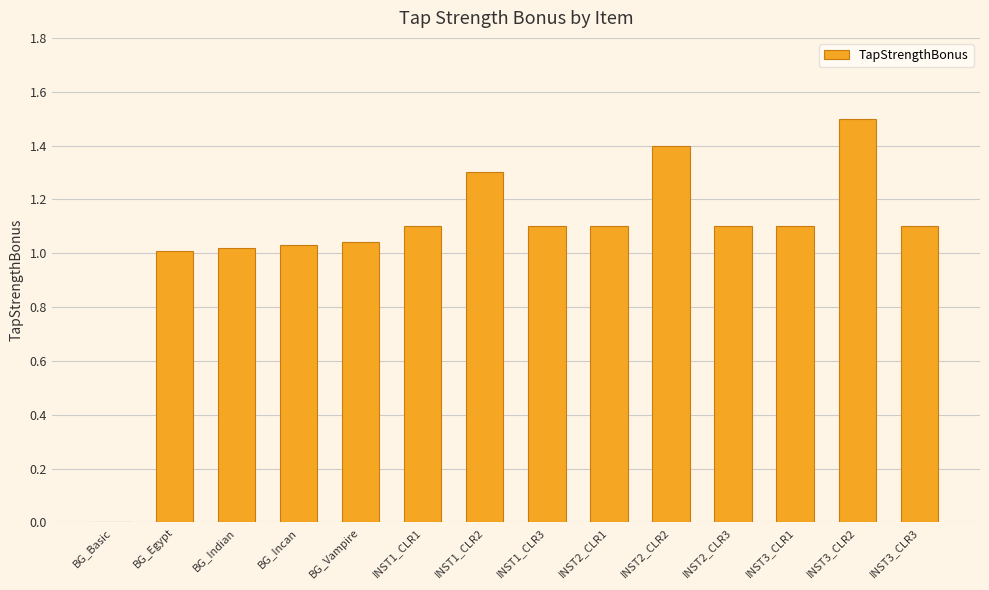

What is the greatest value displayed?

1.5